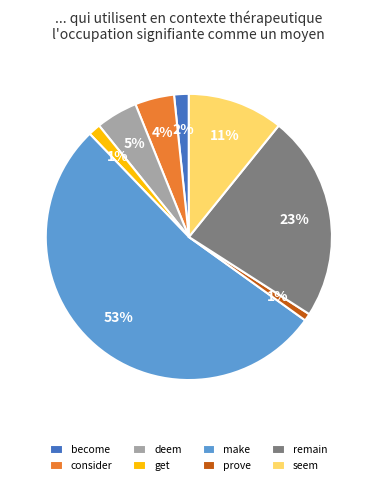

To the nearest percent, what is the combined percentage of deem and consider?

9%